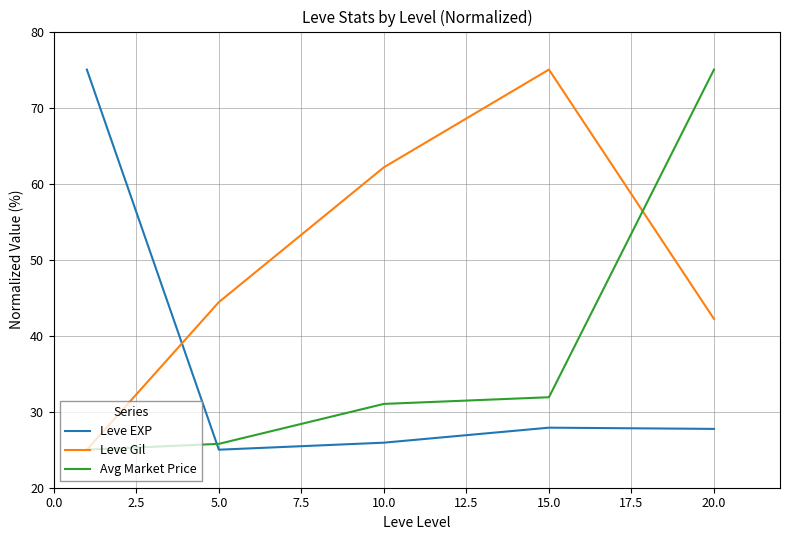

Which series has the largest total across all categories?

Leve Gil